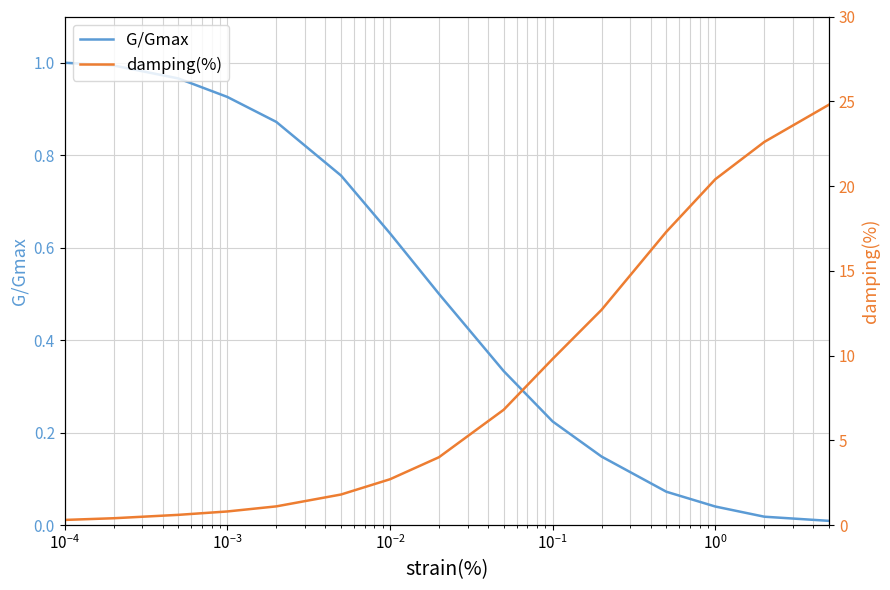

What is the difference between the maximum and second lowest values in the G/Gmax series?

1.0